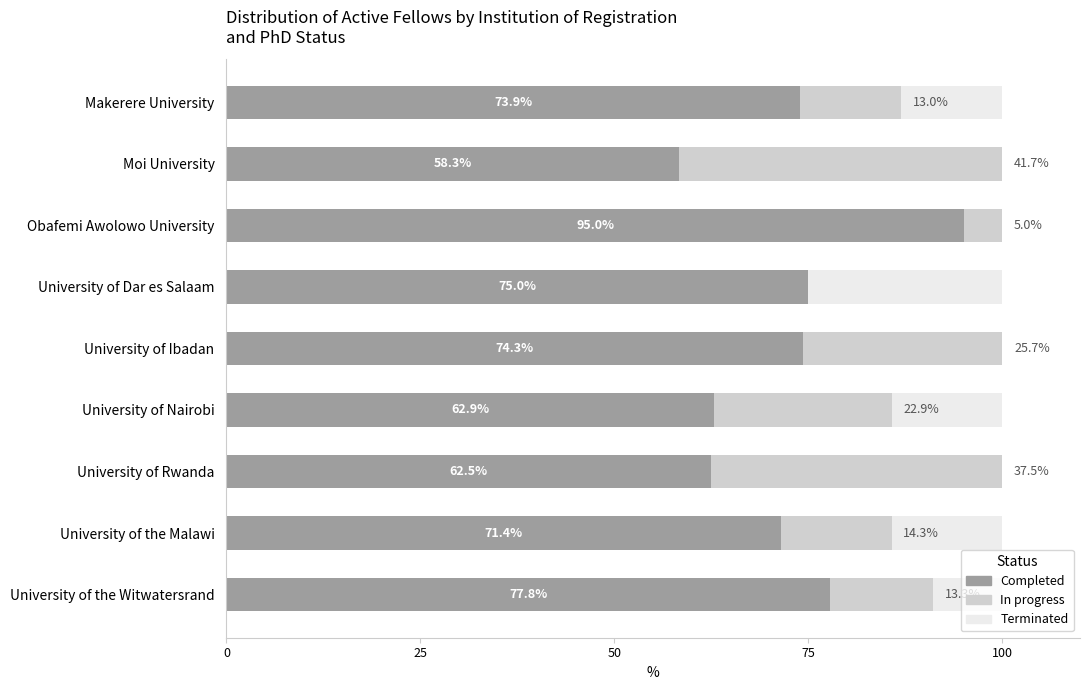

What are all the series names shown in the legend?

Completed, In progress, Terminated